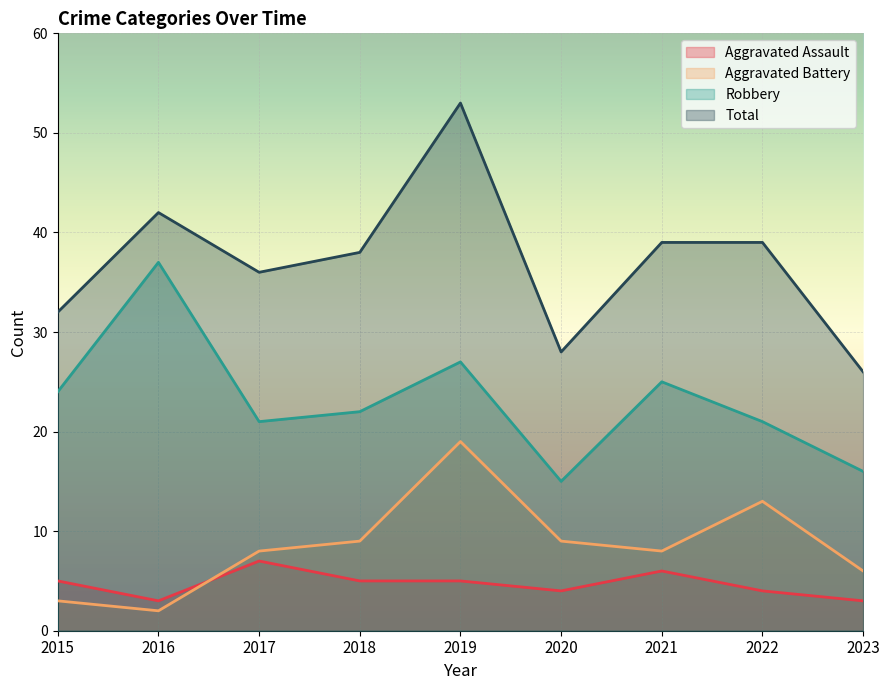

What is the difference between the Aggravated Battery values at 2016 and 2015?

1